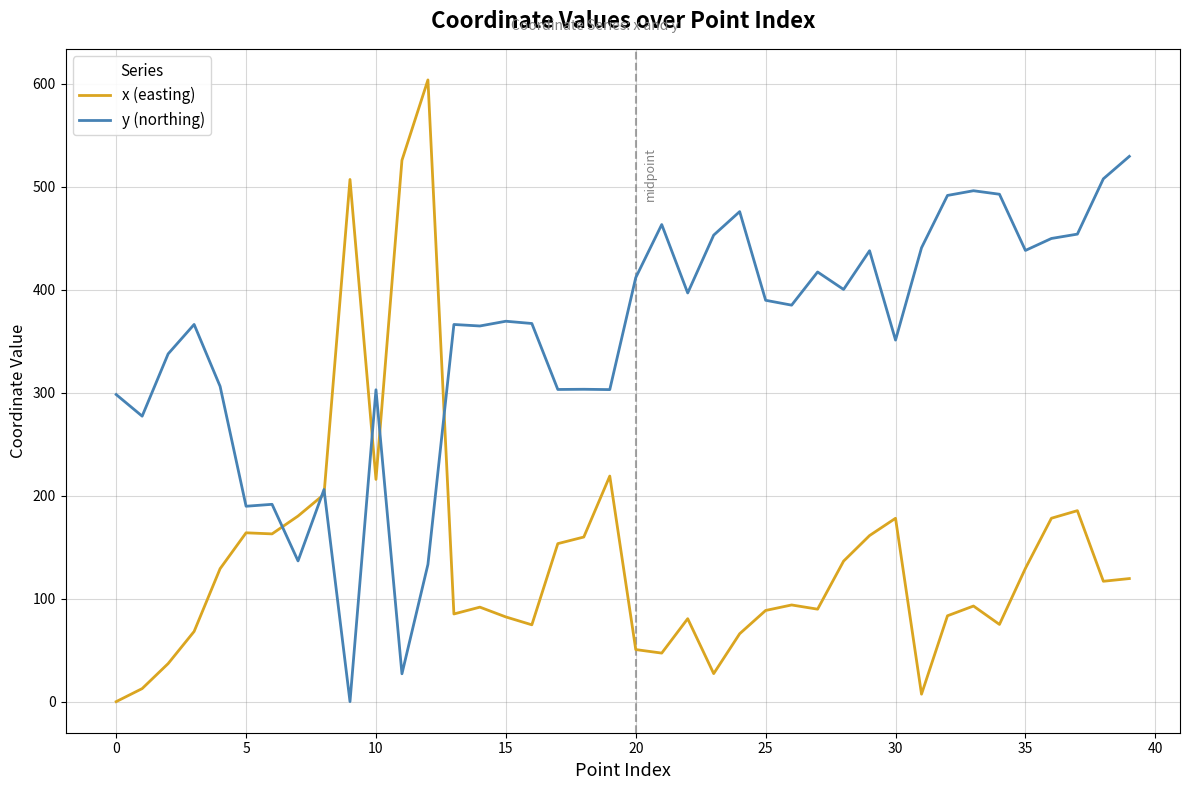

How many values in the x (easting) series are below 116?

20